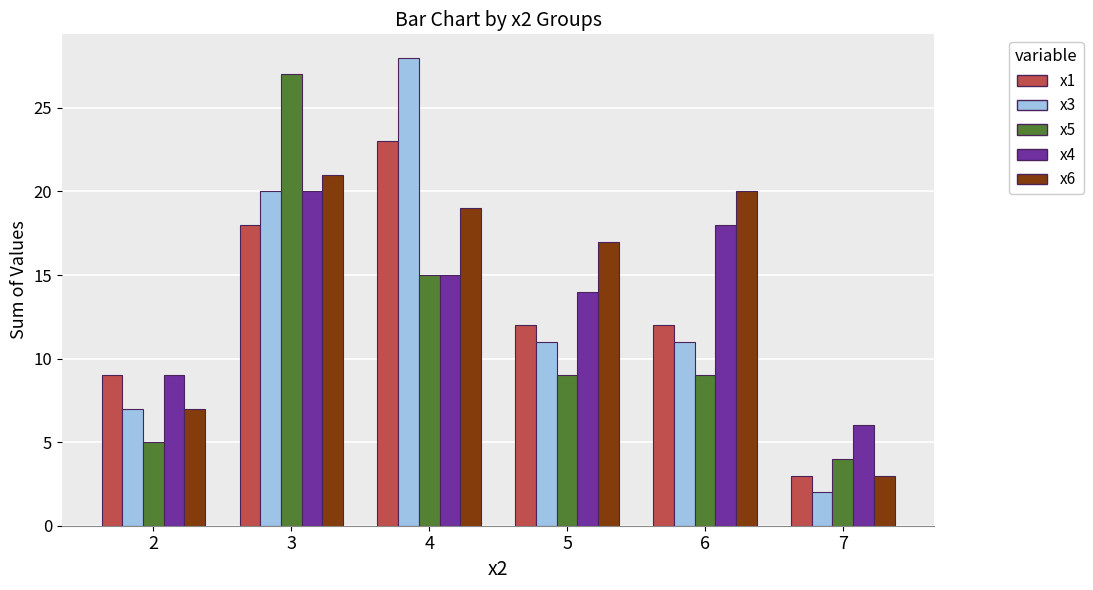

What are all the series names shown in the legend?

x1, x3, x5, x4, x6